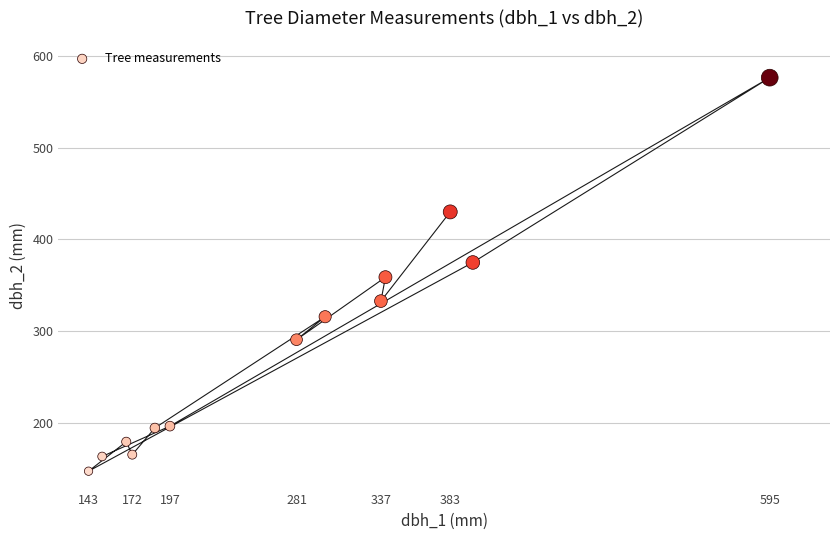

What is the range of Y values (max minus min)?

428